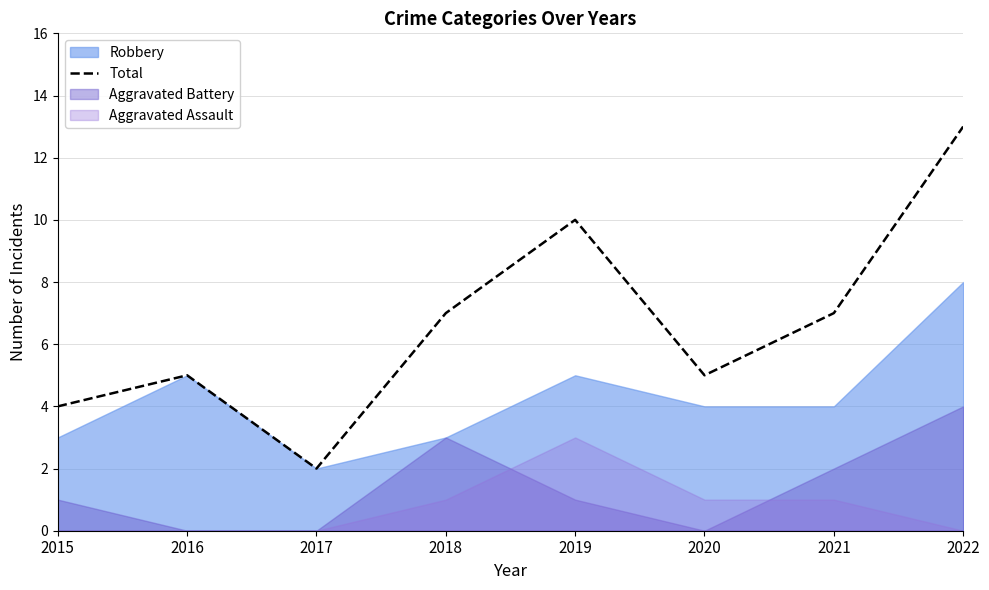

The value of Total at 2019 is 10. True or false?

True